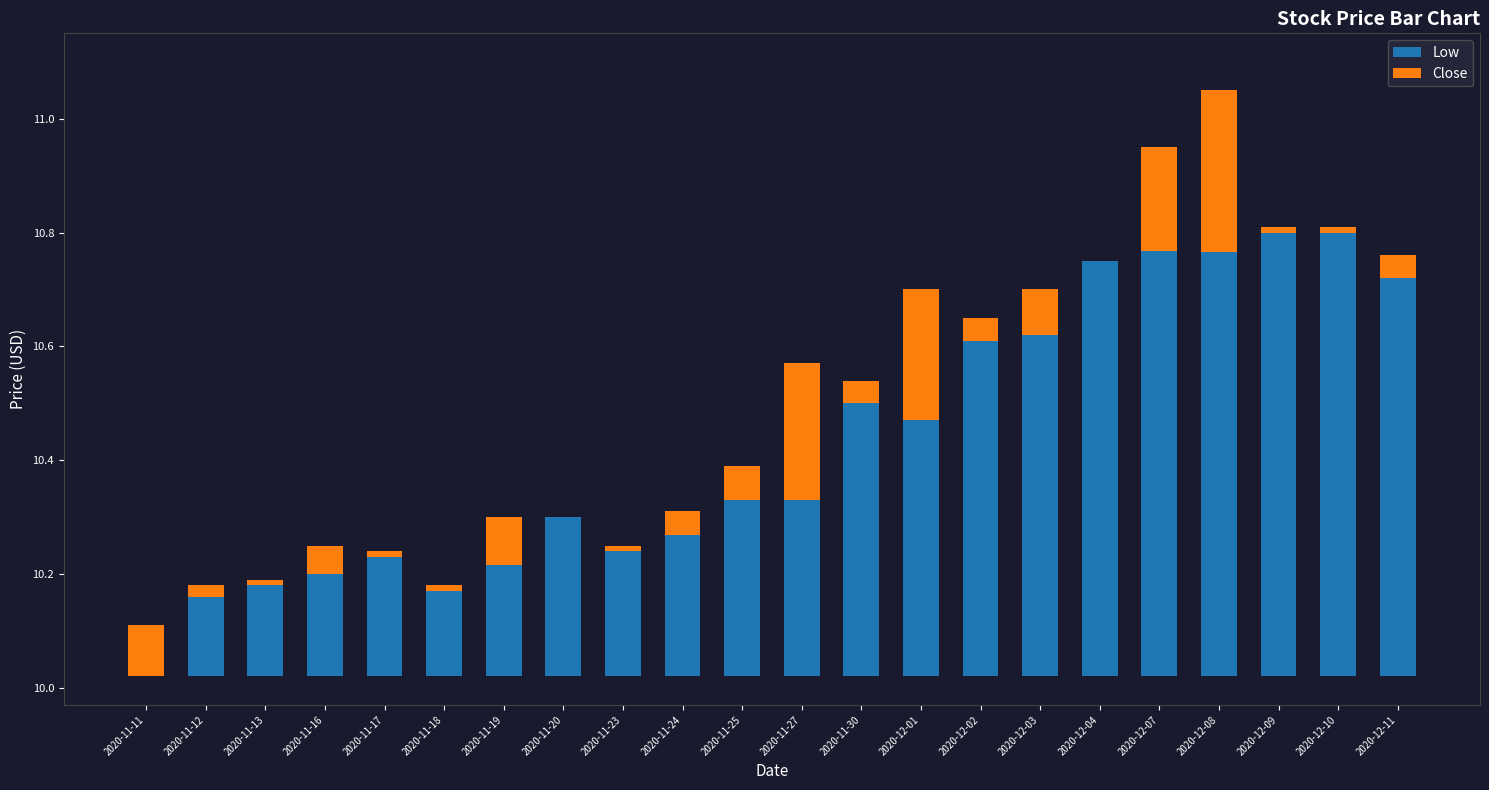

The value of Low at 2020-12-11 is 1.2. True or false?

False